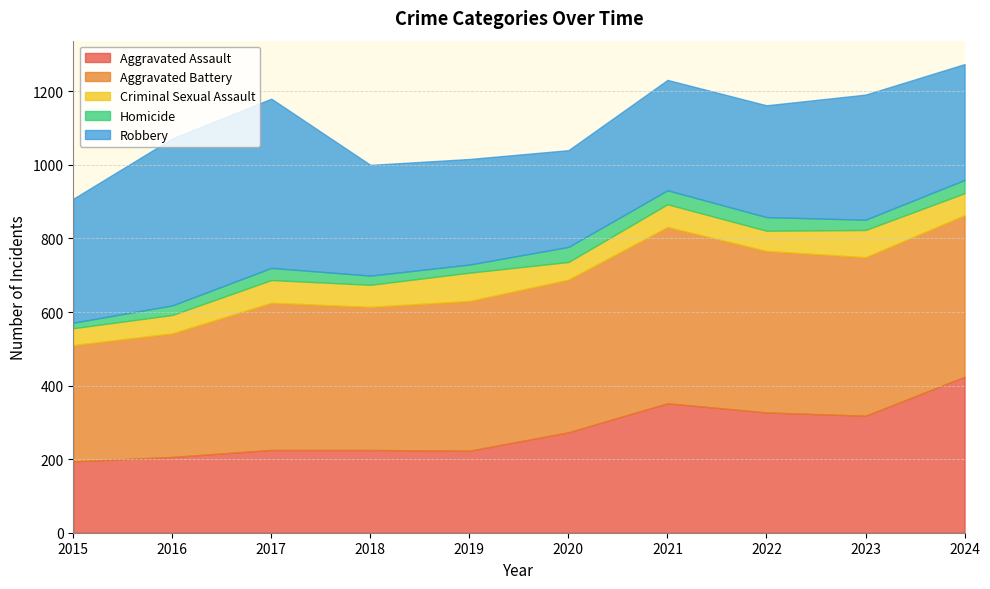

The value of Robbery at 2023 is 467. True or false?

False